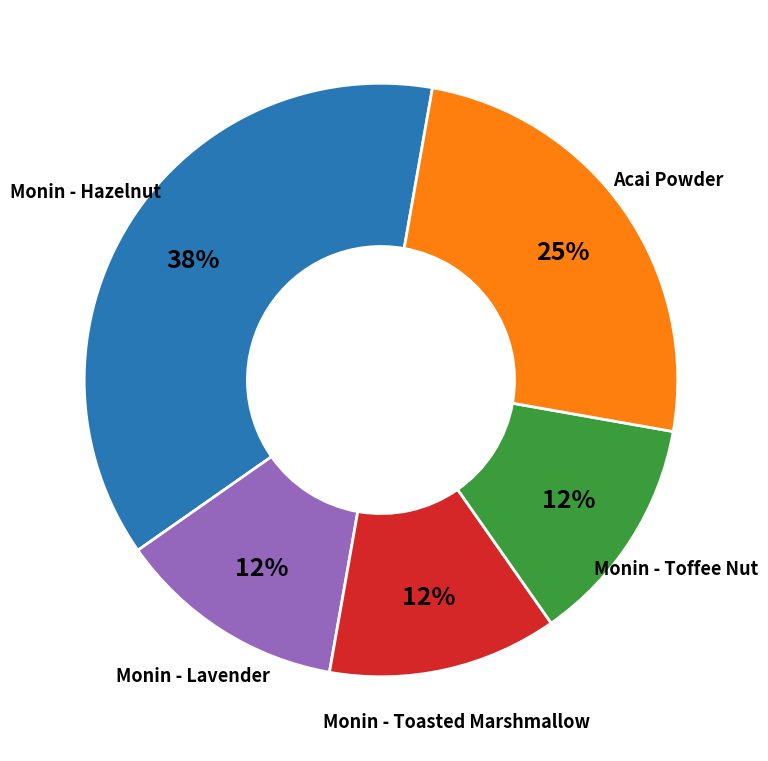

Is there a majority slice in this chart?

No